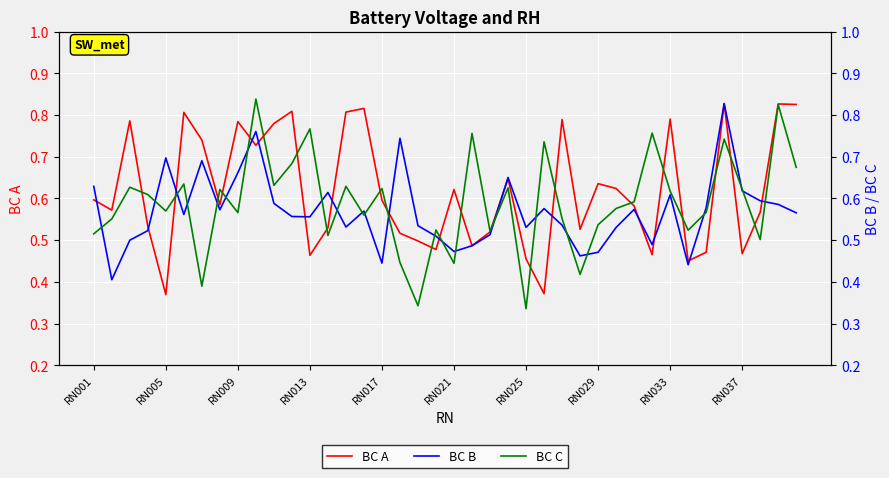

The value of BC A at RN025 is 0.1. True or false?

False